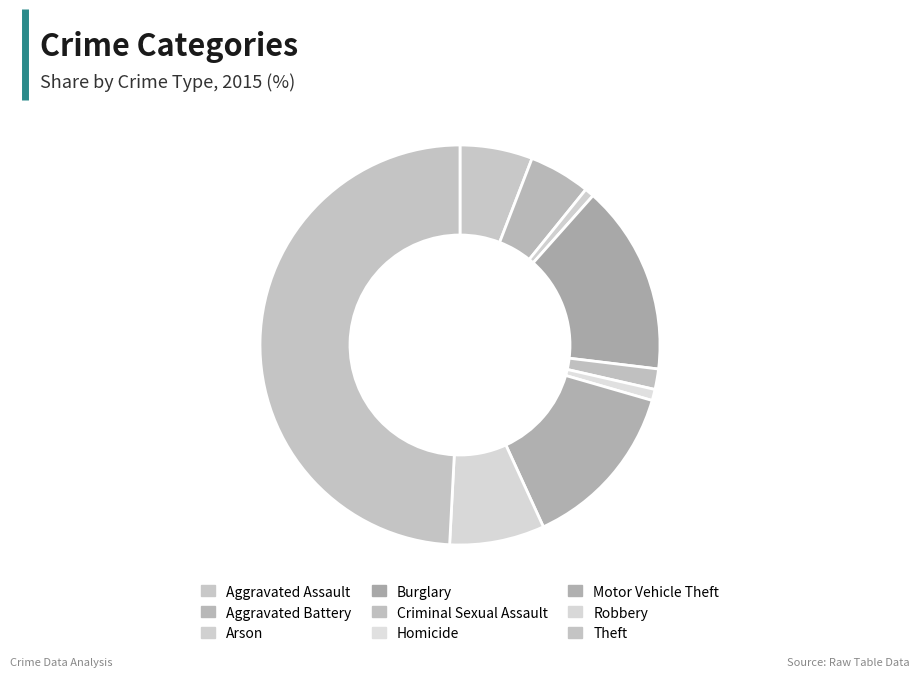

Count the number of slices in the pie.

9